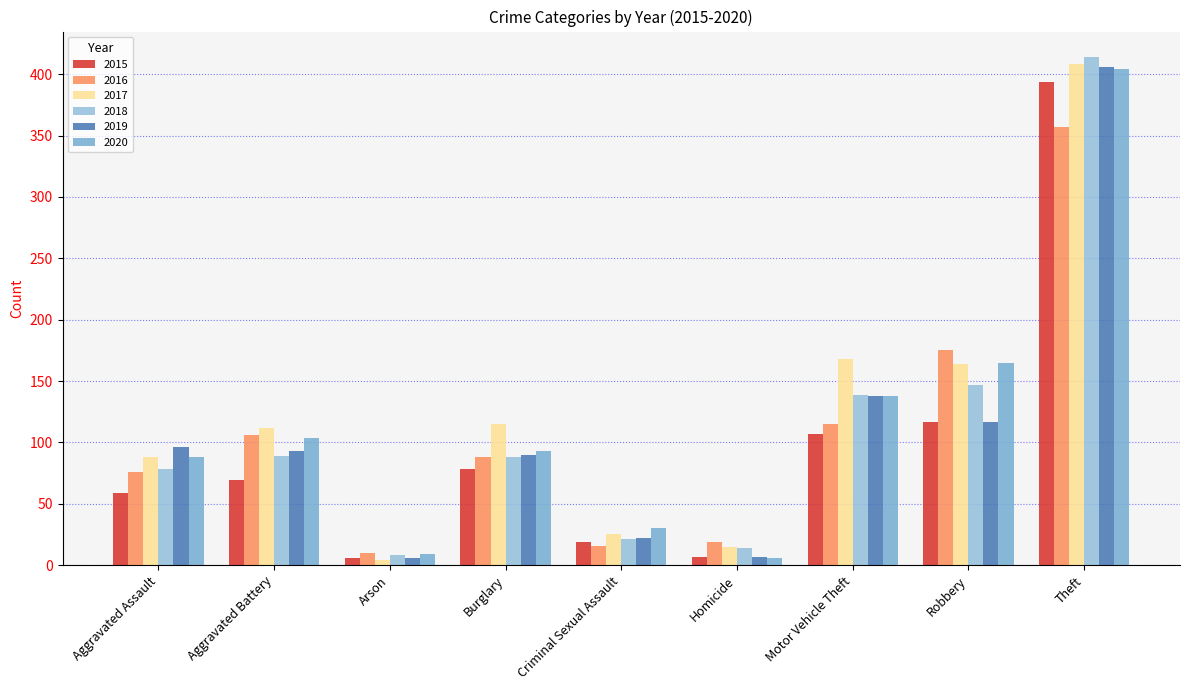

Reading right to left, extract all data points from this chart.

2015: 394	117	107	7	19	78	6	69	59
2016: 357	175	115	19	16	88	10	106	76
2017: 408	164	168	15	25	115	4	112	88
2018: 414	147	139	14	21	88	8	89	78
2019: 406	117	138	7	22	90	6	93	96
2020: 404	165	138	6	30	93	9	104	88